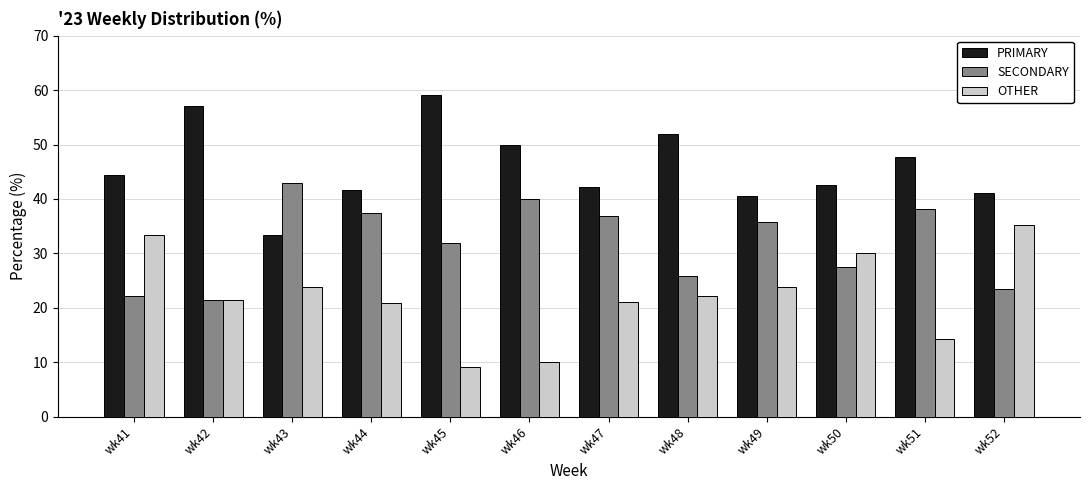

At which label does OTHER first exceed 22?

wk41